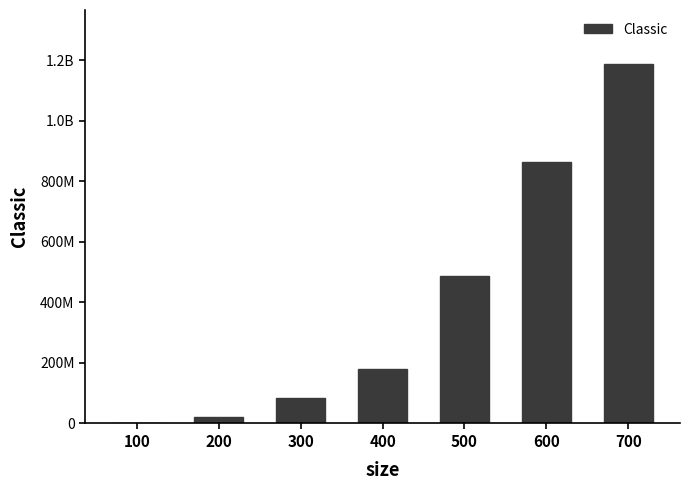

What is the value of the 1st bar from the left?

2609909